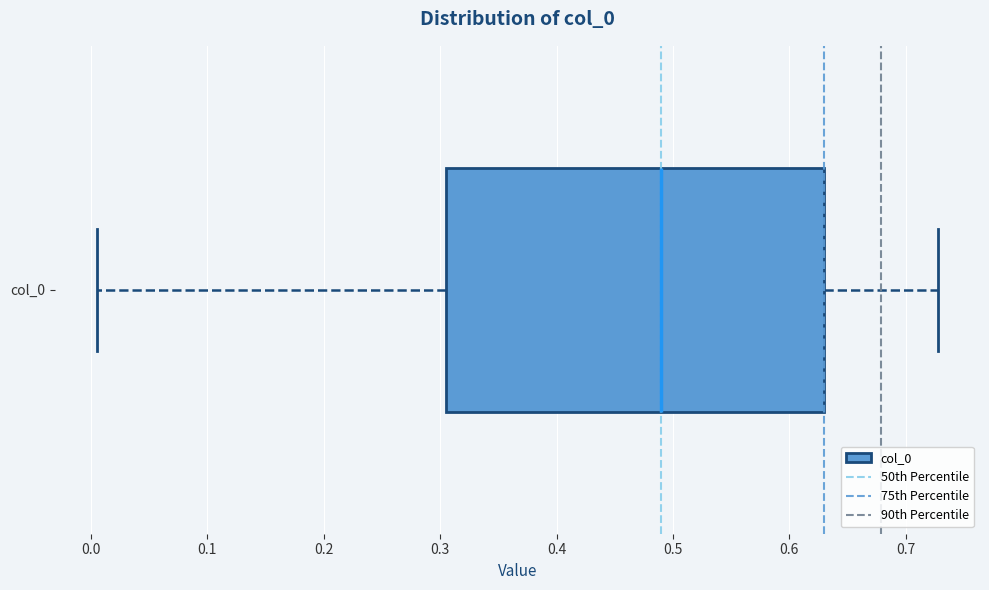

Transcribe this box plot: give where the median line is, the range the box spans, and where the two whiskers end, as read against the x-axis. The values are not printed on the chart, so give them approximately, as read against the axis.

median 0.49, box 0.31 to 0.63, whiskers 0.01 to 0.73